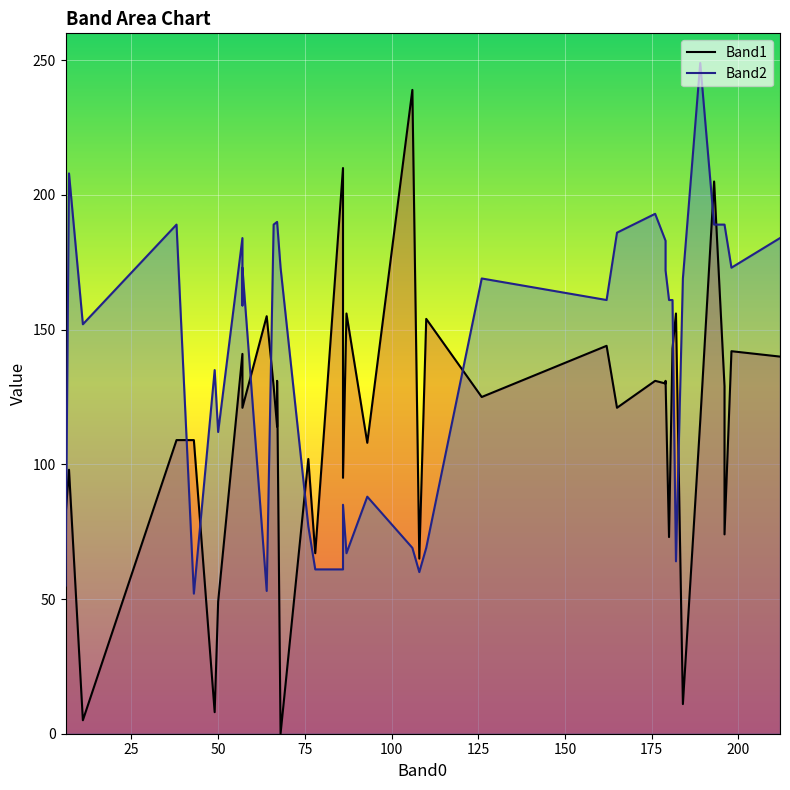

What is the sum of all Band2 line values?

5643